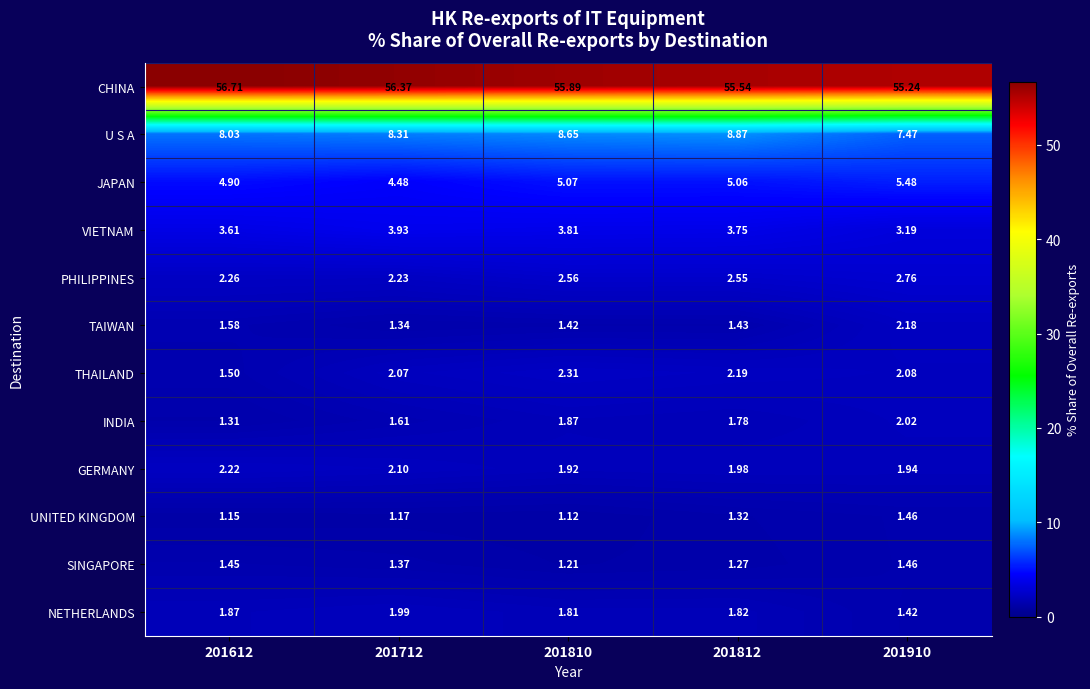

What is the greatest value displayed?

56.7